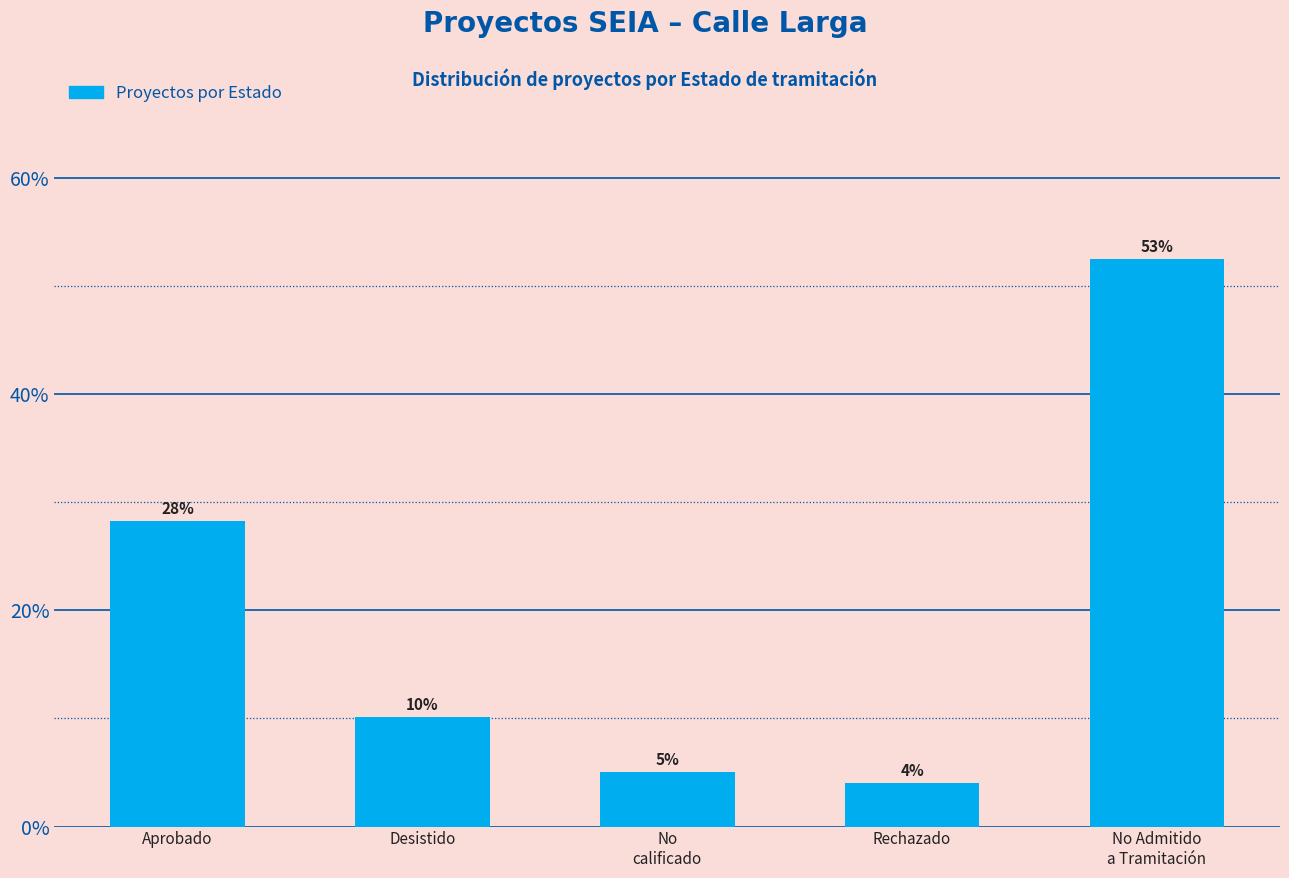

Does the chart contain any negative values?

No